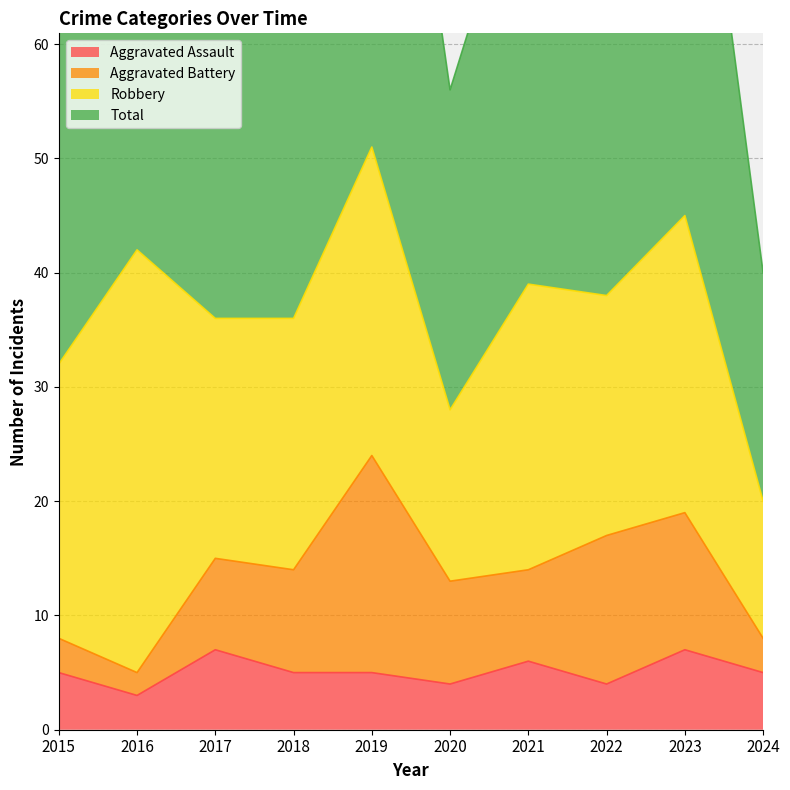

True or false: Aggravated Assault and Total intersect in this chart.

False